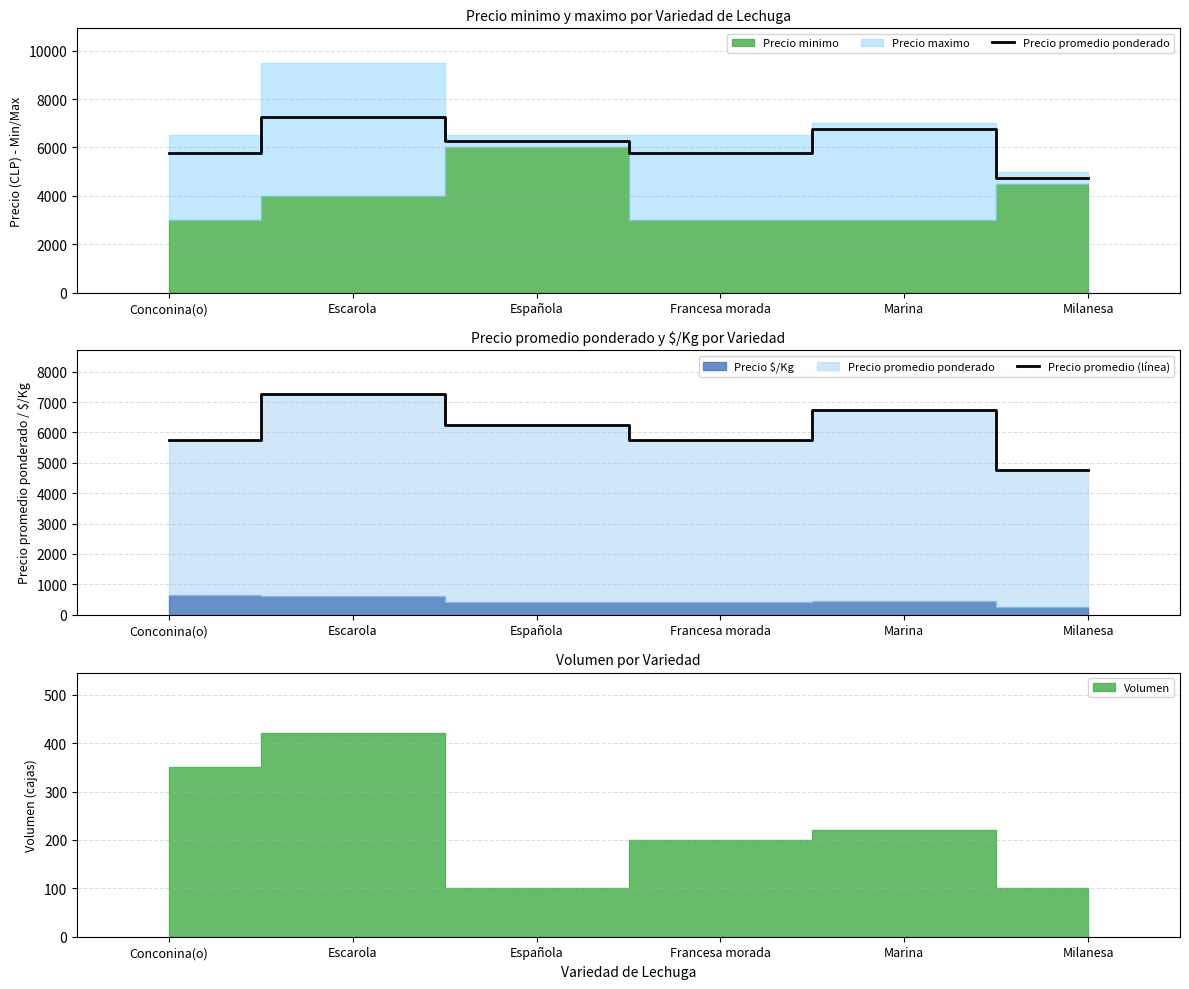

How many data points in Precio promedio ponderado are less than 6250?

3